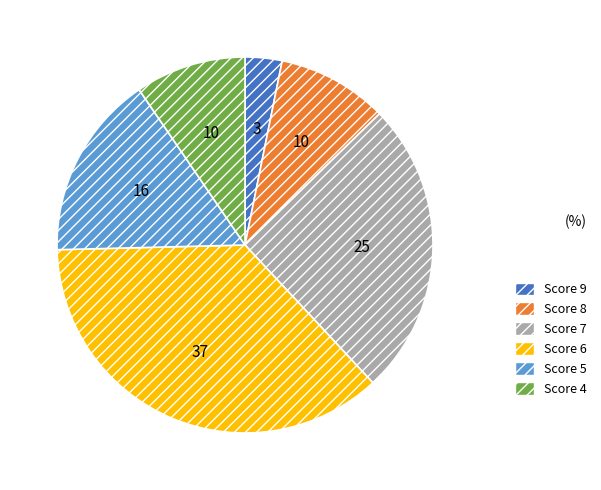

Do Score 4 and Score 8 together represent more than half of the pie?

No